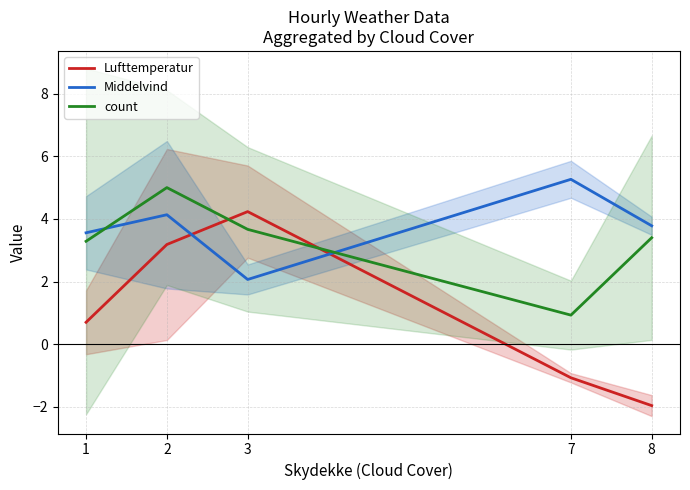

How many negative values does the Lufttemperatur series have?

2